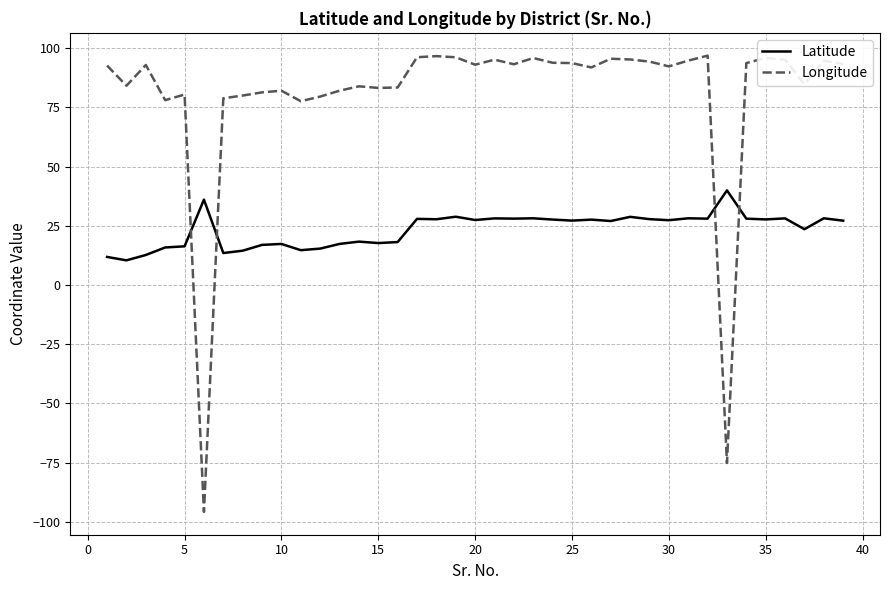

List the series in order of their peak value, highest first.

Longitude, Latitude